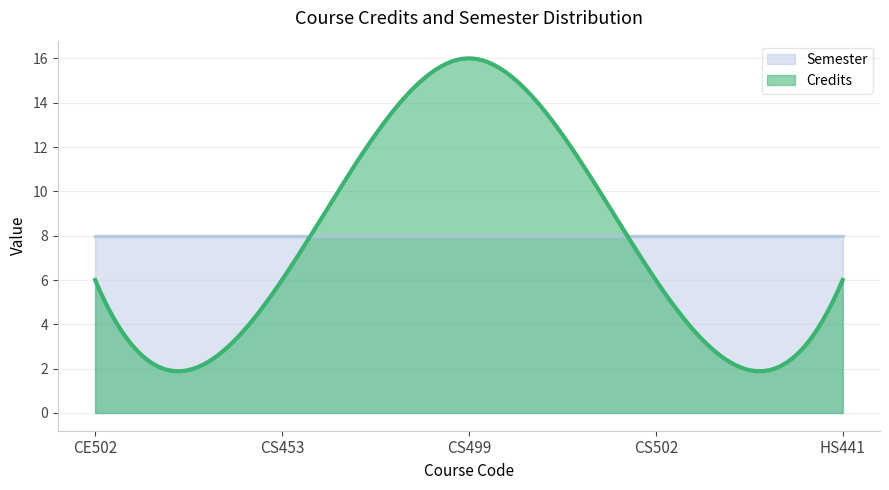

Is the value of Semester at HS441 greater than the value of Credits at CS453?

Yes